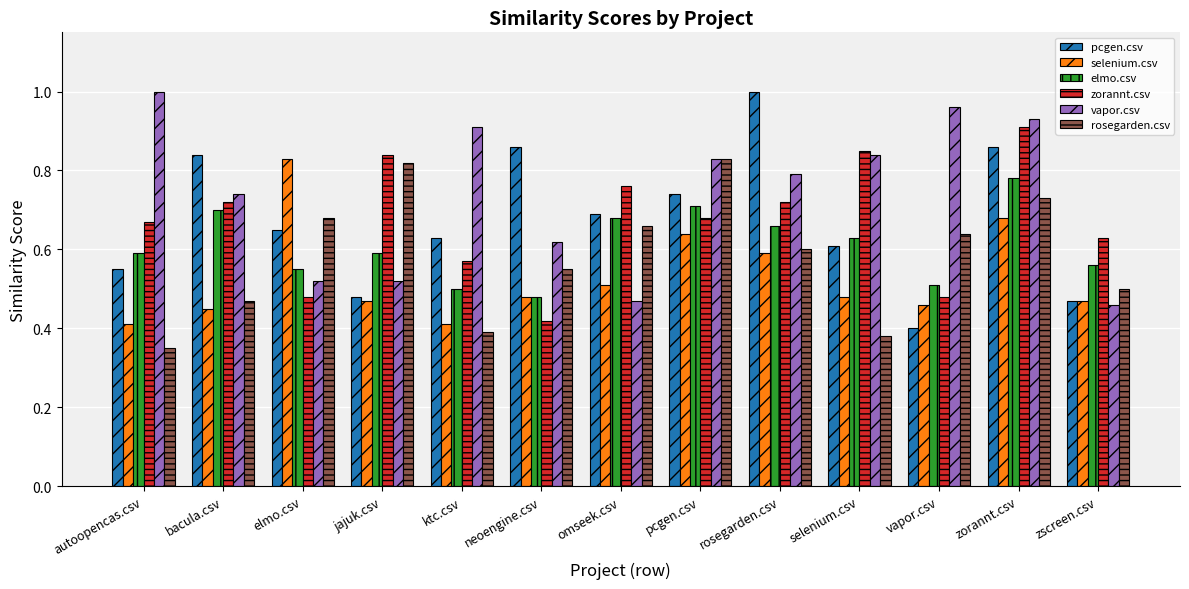

What are all the series names shown in the legend?

pcgen.csv, selenium.csv, elmo.csv, zorannt.csv, vapor.csv, rosegarden.csv